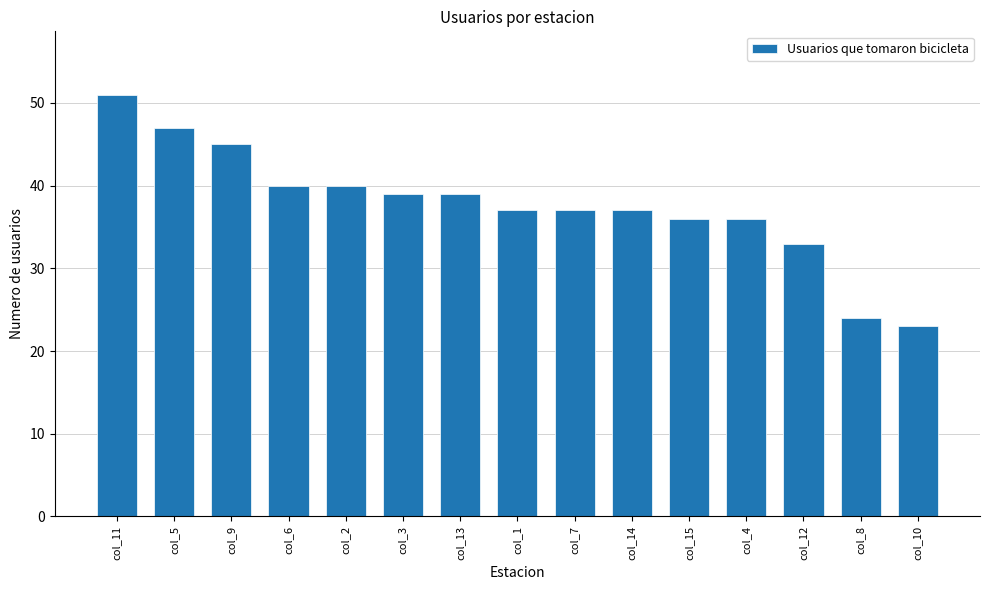

Does the chart contain any negative values?

No